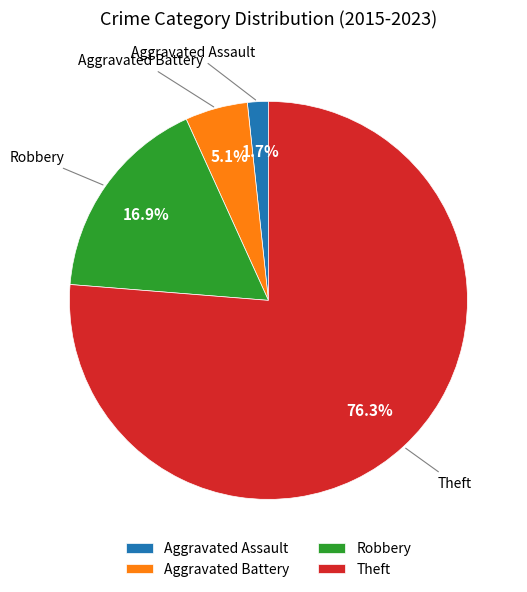

Which category has the biggest portion of the pie?

Theft